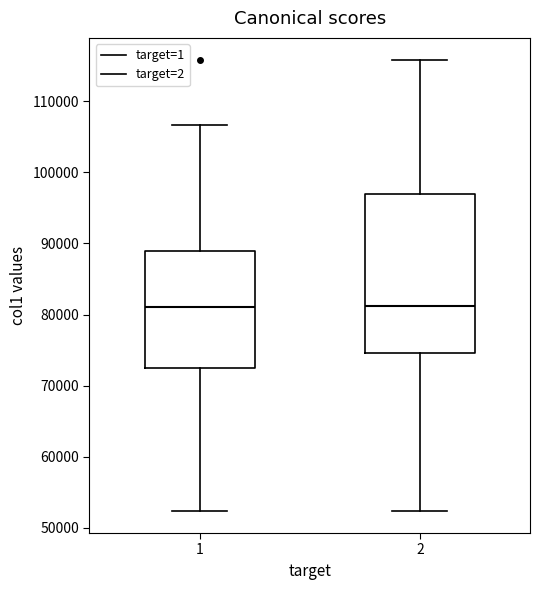

Reading left to right, read every box against the y-axis: the position of its median line, the range the box covers, and the ends of its whiskers. The values are not printed on the chart, so give them approximately, as read against the axis.

1: median 81000, box 73000 to 89000, whiskers 52000 to 107000
2: median 81000, box 75000 to 97000, whiskers 52000 to 116000